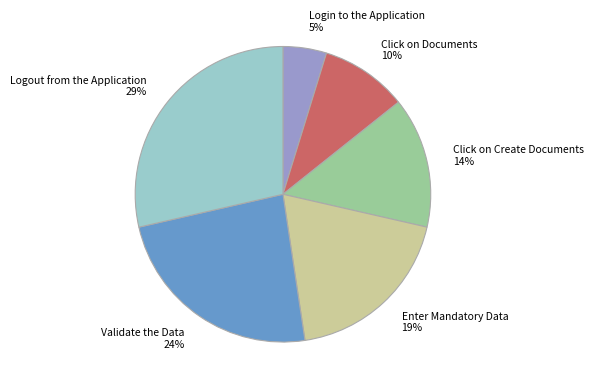

To the nearest percent, what is the difference between the Login to the Application and Logout from the Application slice percentages?

24%